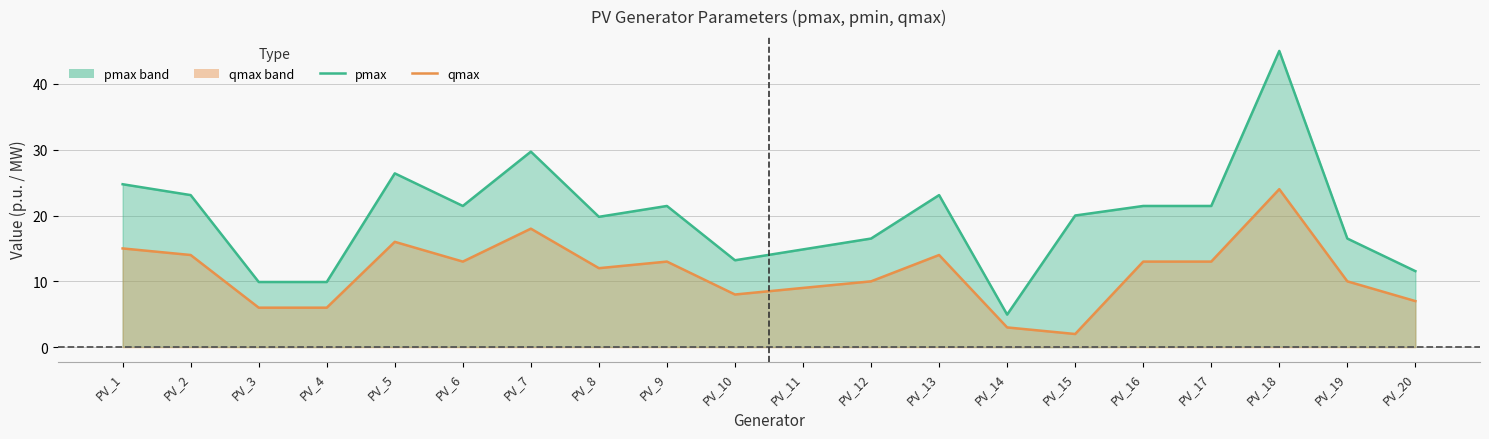

At how many categories does at least one series exceed 16?

14